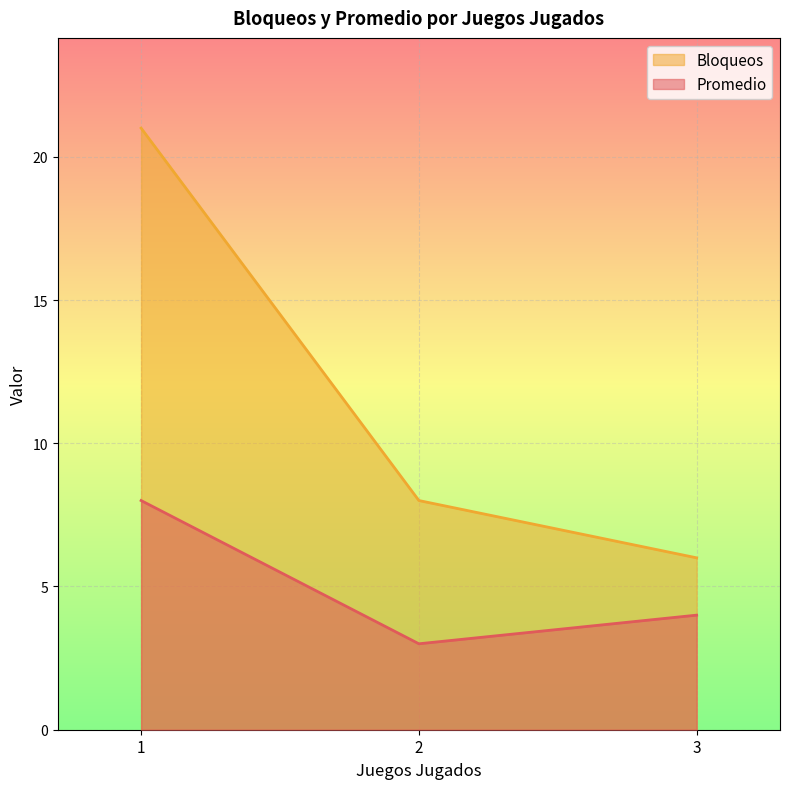

True or false: Bloqueos and Promedio intersect in this chart.

False